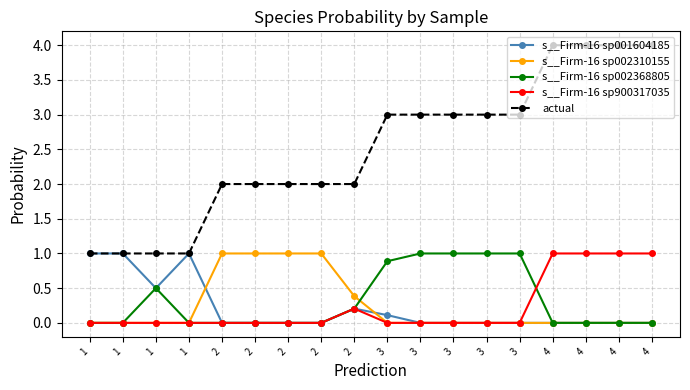

Reading left to right, list all the values displayed in this chart.

s__Firm-16 sp001604185: 1.0	1.0	0.5	1.0	0.0	0.0	0.0	0.0	0.2	0.1	0.0	0.0	0.0	0.0	0.0	0.0	0.0	0.0
s__Firm-16 sp002310155: 0.0	0.0	0.0	0.0	1.0	1.0	1.0	1.0	0.4	0.0	0.0	0.0	0.0	0.0	0.0	0.0	0.0	0.0
s__Firm-16 sp002368805: 0.0	0.0	0.5	0.0	0.0	0.0	0.0	0.0	0.2	0.9	1.0	1.0	1.0	1.0	0.0	0.0	0.0	0.0
s__Firm-16 sp900317035: 0.0	0.0	0.0	0.0	0.0	0.0	0.0	0.0	0.2	0.0	0.0	0.0	0.0	0.0	1.0	1.0	1.0	1.0
actual: 1.0	1.0	1.0	1.0	2.0	2.0	2.0	2.0	2.0	3.0	3.0	3.0	3.0	3.0	4.0	4.0	4.0	4.0